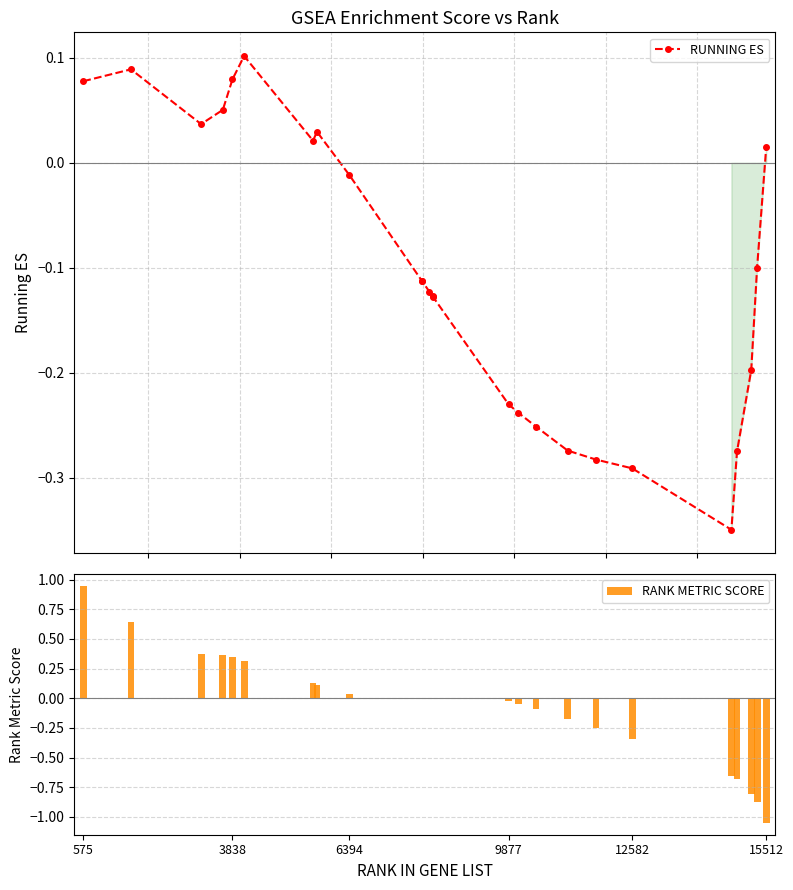

True or false: RUNNING ES has more than 2 points higher than both neighbors.

True